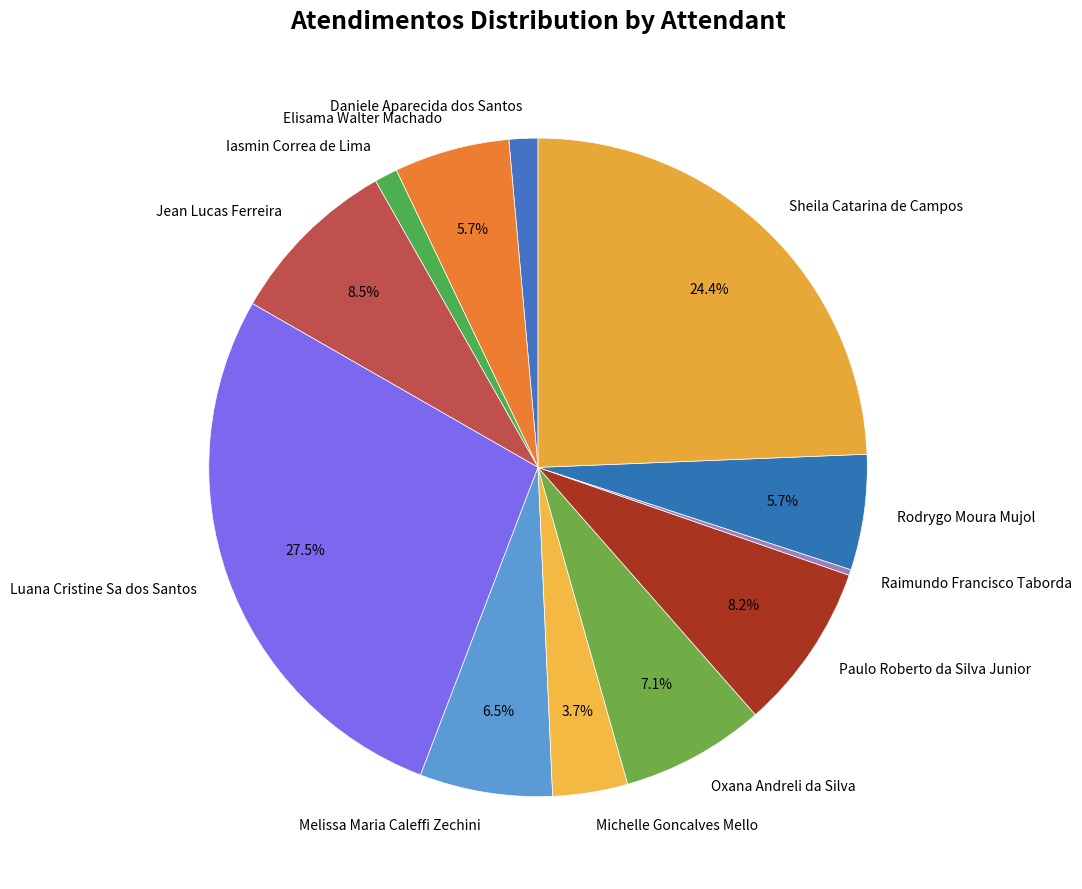

Do Melissa Maria Caleffi Zechini and Sheila Catarina de Campos together represent more than half of the pie?

No